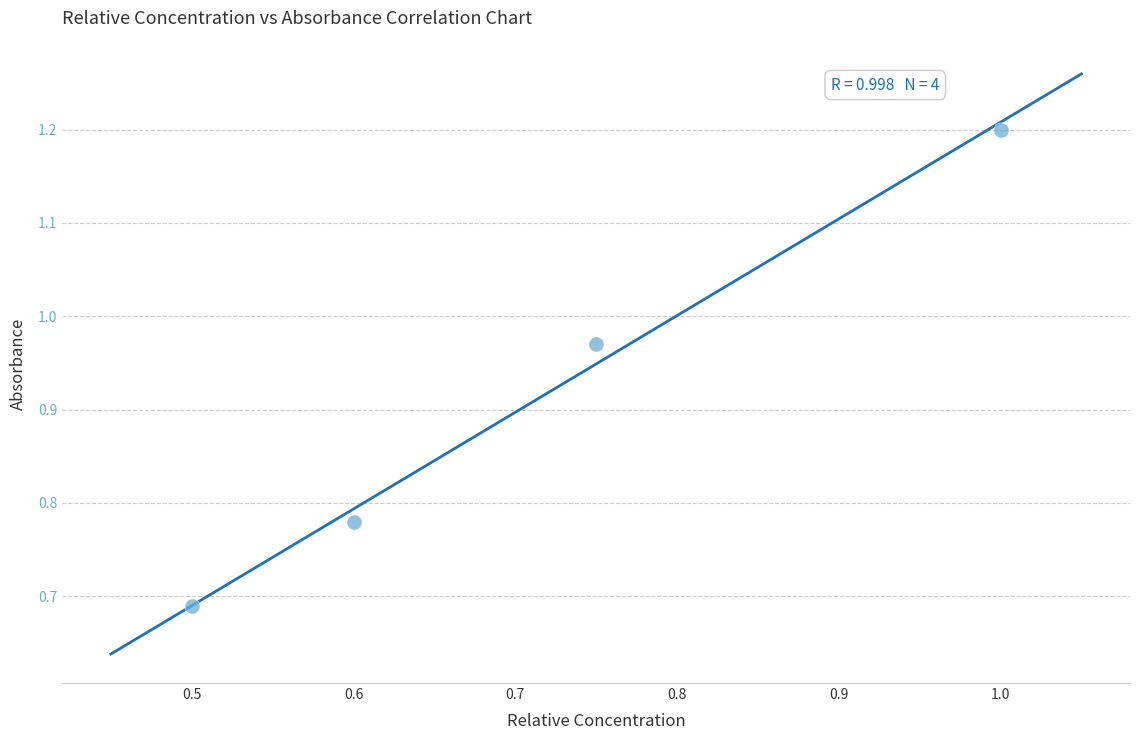

What is the range of Y values (max minus min)?

0.5